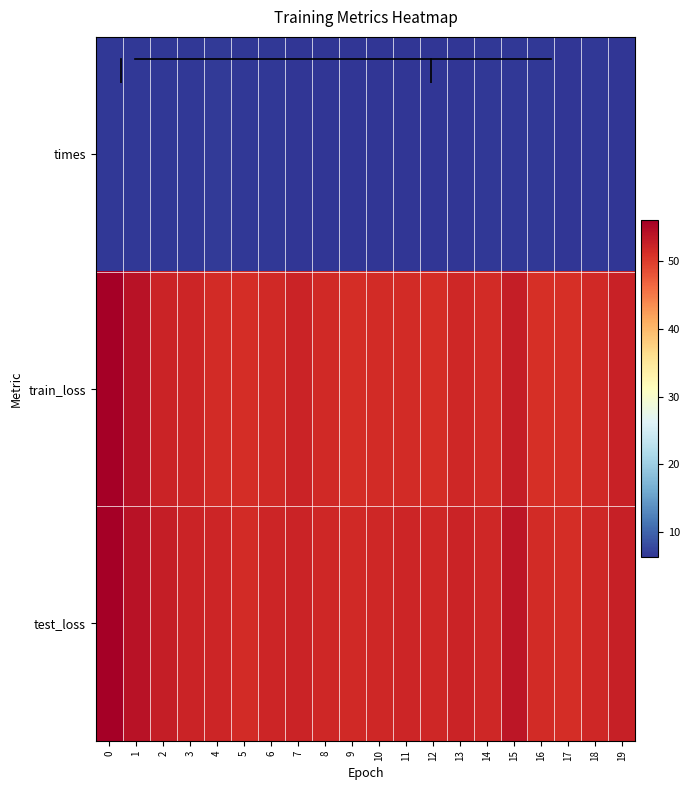

Which series has the largest total across all categories?

test_loss